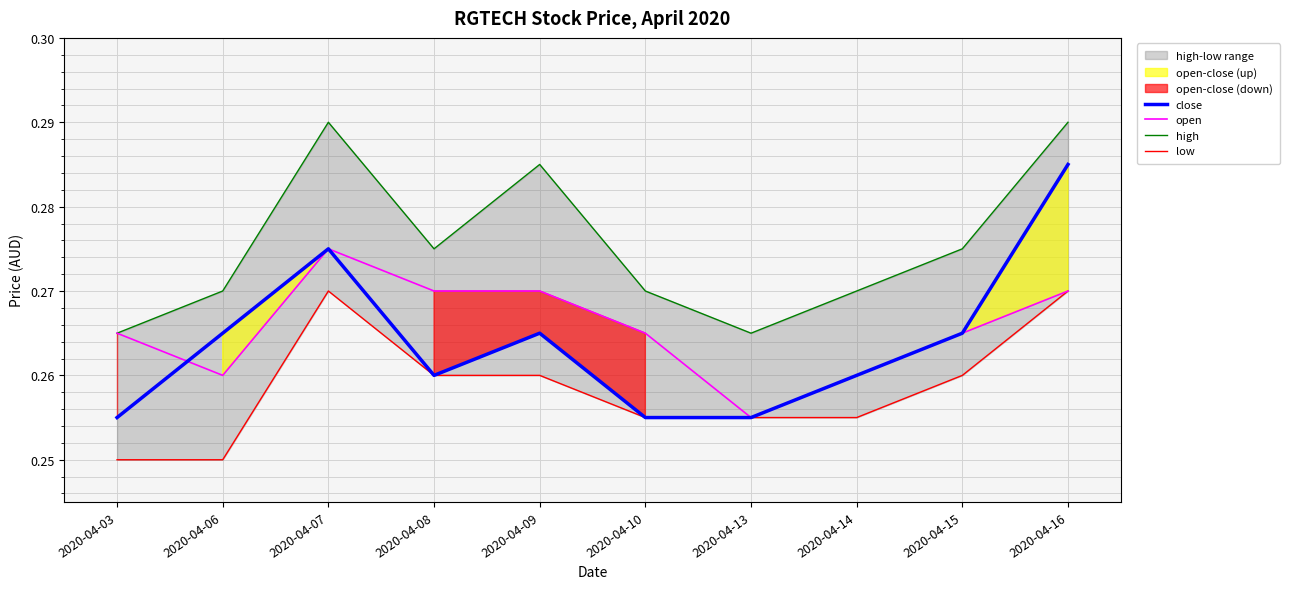

Between 2020-04-03 and 2020-04-09, which series saw the biggest shift?

high